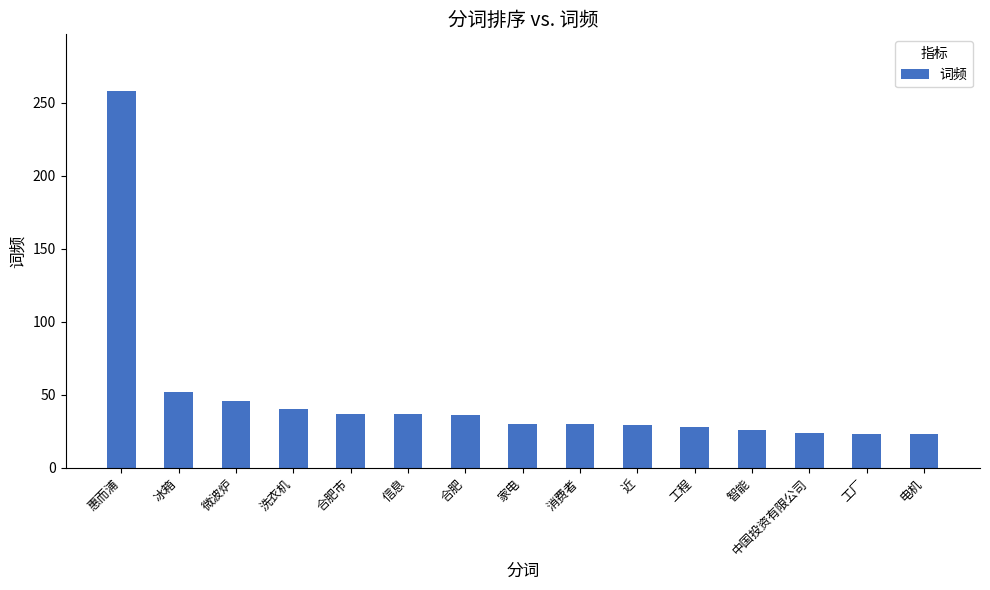

What is the change in value from 信息 to 家电?

-7